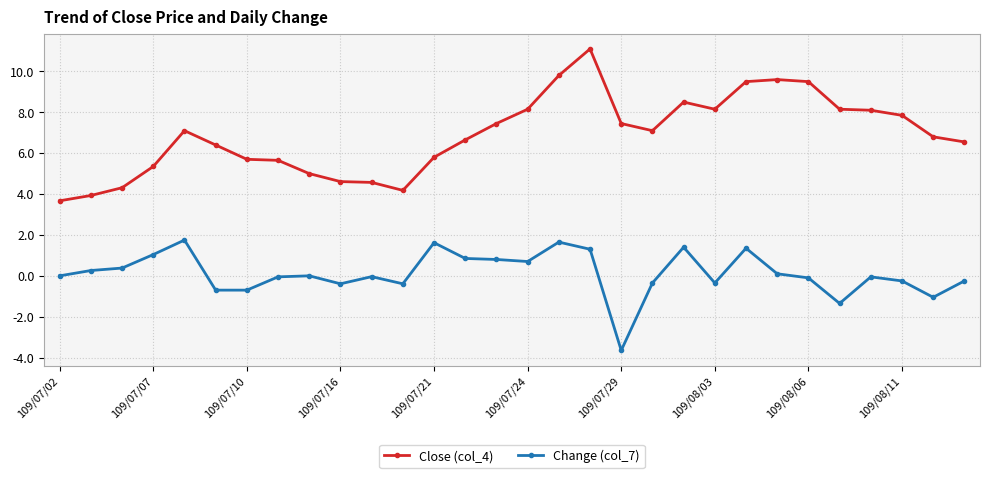

List the series in order of their overall mean, lowest first.

Change (col_7), Close (col_4)